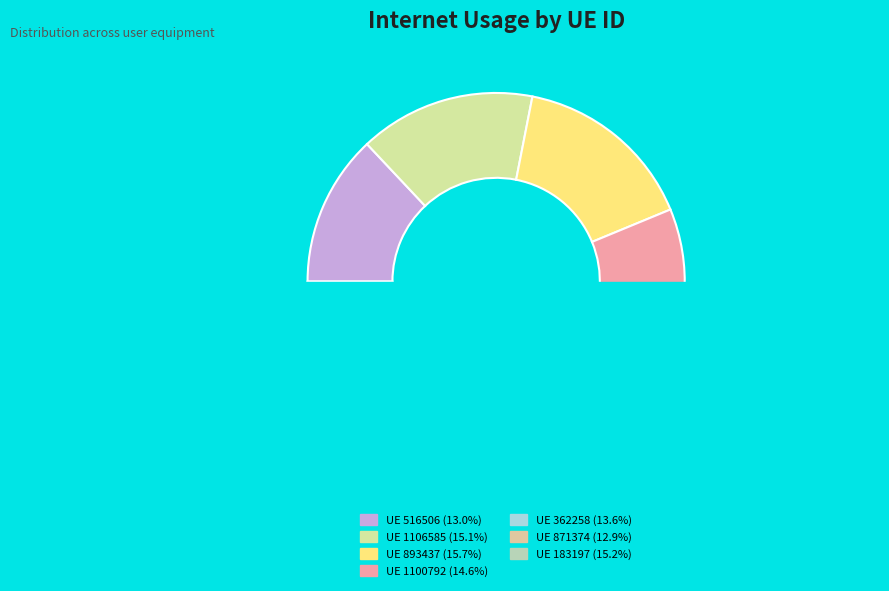

To the nearest percent, what portion does 362258 represent?

14%